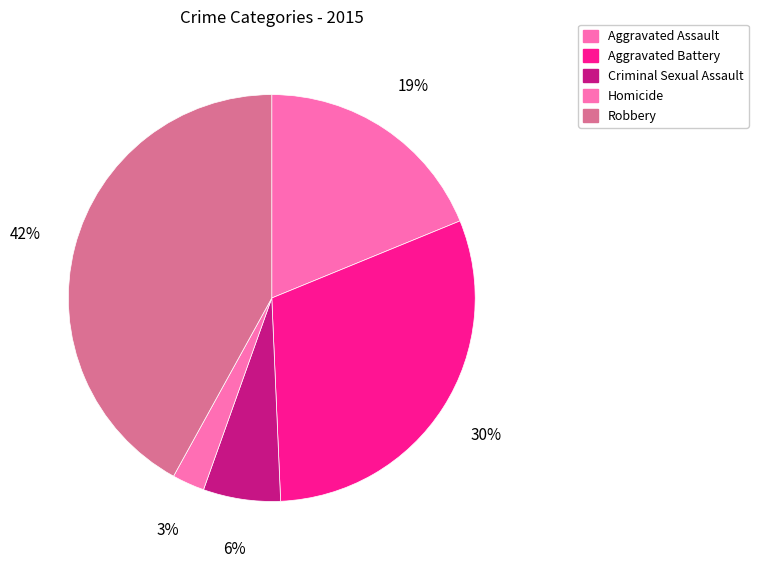

Which has a higher value, Homicide or Robbery?

Robbery